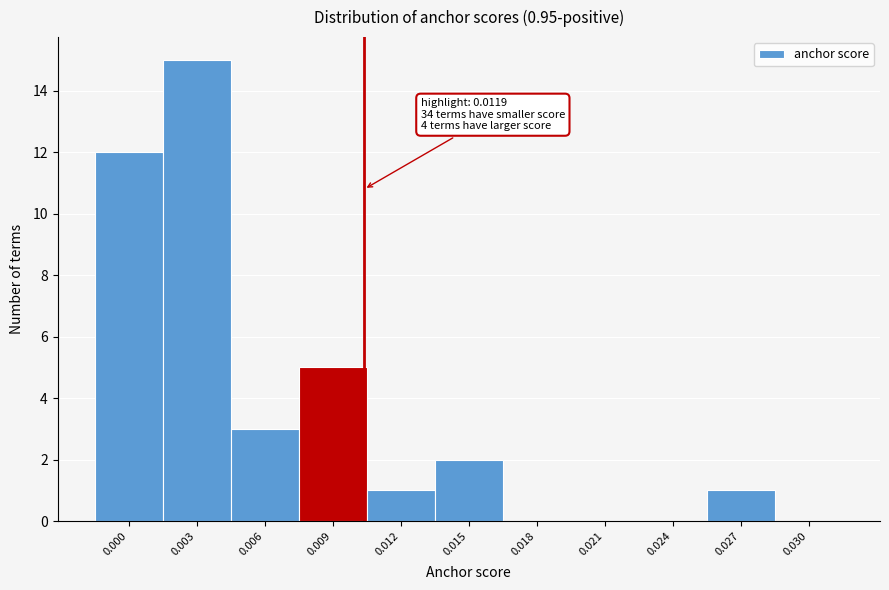

Reading left to right, what are all the values shown in this chart?

0.000=12	0.003=15	0.006=3	0.009=5	0.012=1	0.015=2	0.018=0	0.021=0	0.024=0	0.027=1	0.030=0